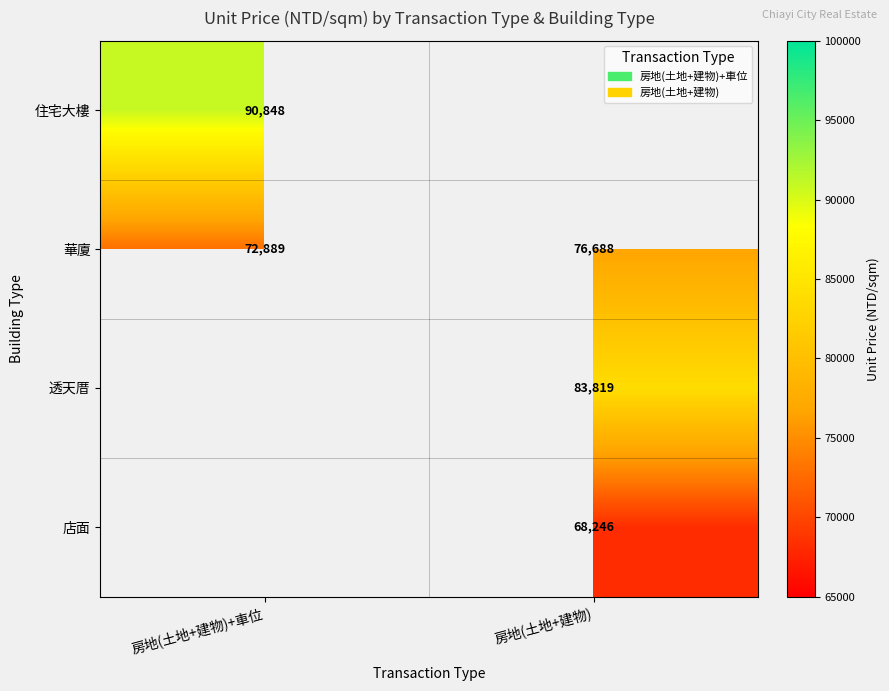

At which category does the chart reach its minimum across all series?

房地(土地+建物)